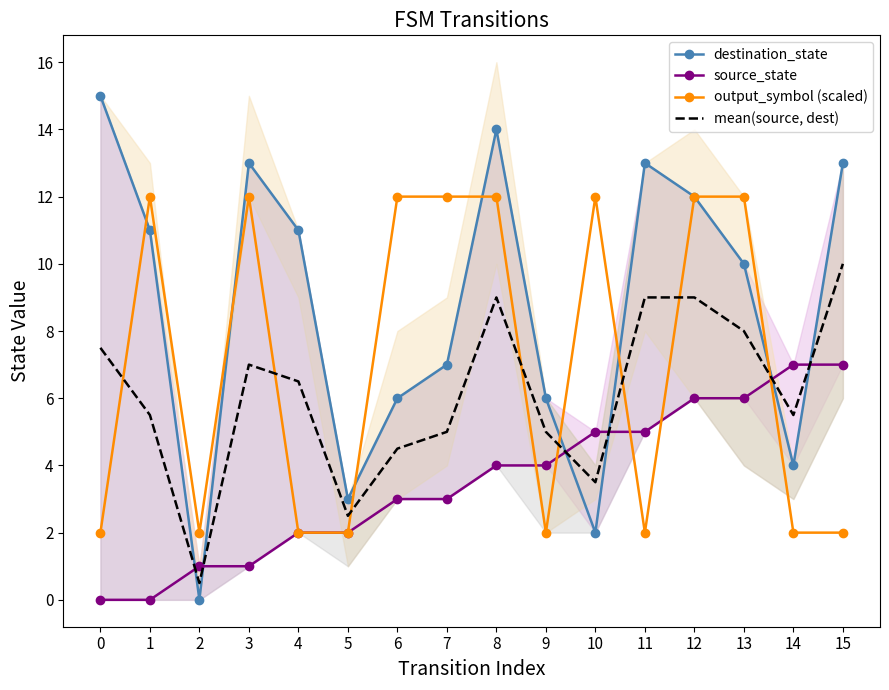

Between which two adjacent categories do source_state and destination_state first intersect?

1 and 2